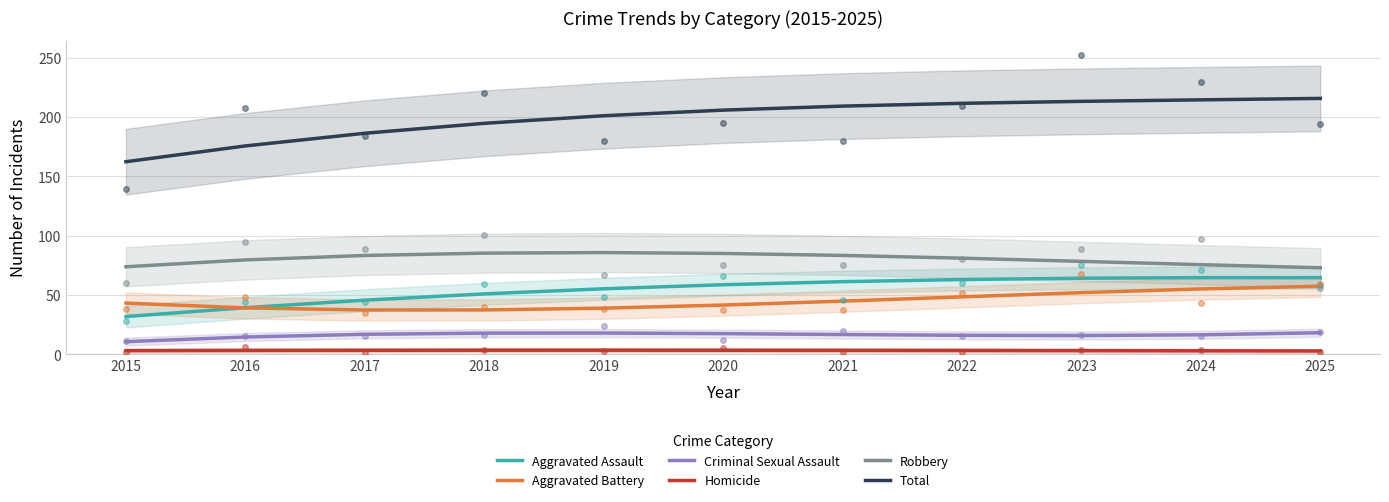

What is the value of the Total point at the 5th from the left?

201.2